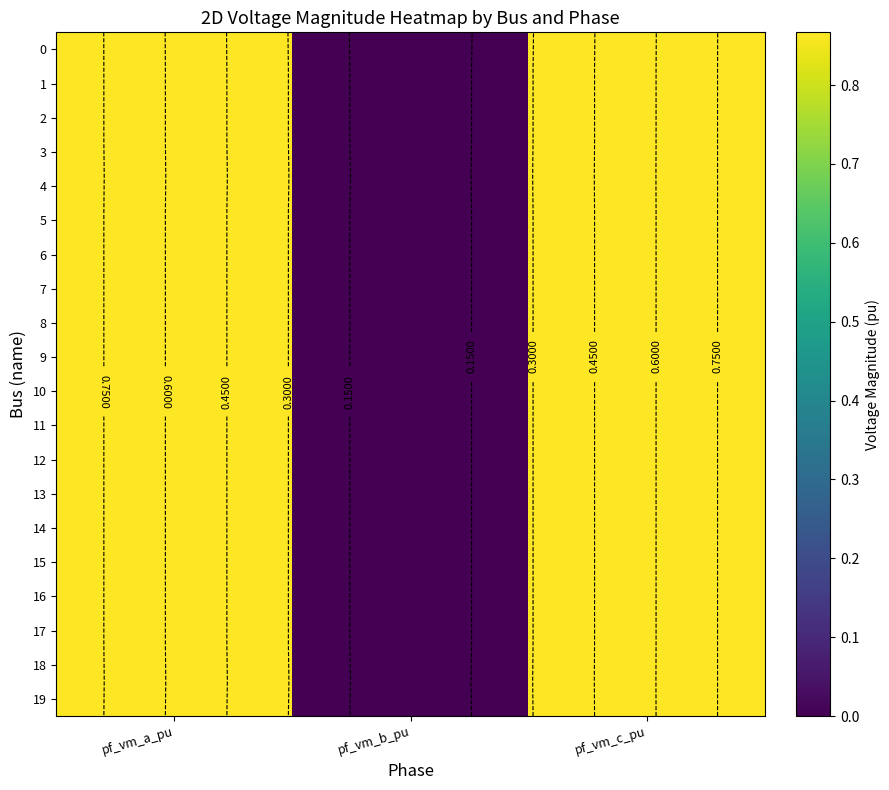

At which category does the chart reach its peak across all series?

pf_vm_a_pu